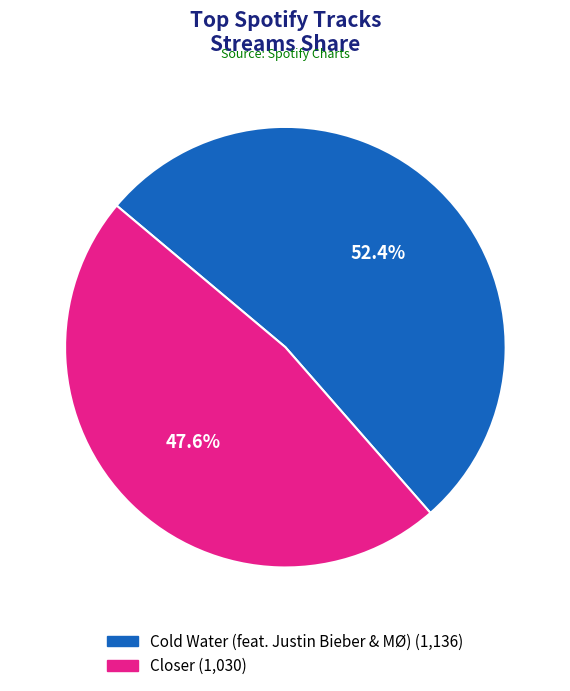

Does any single category account for the majority?

Yes